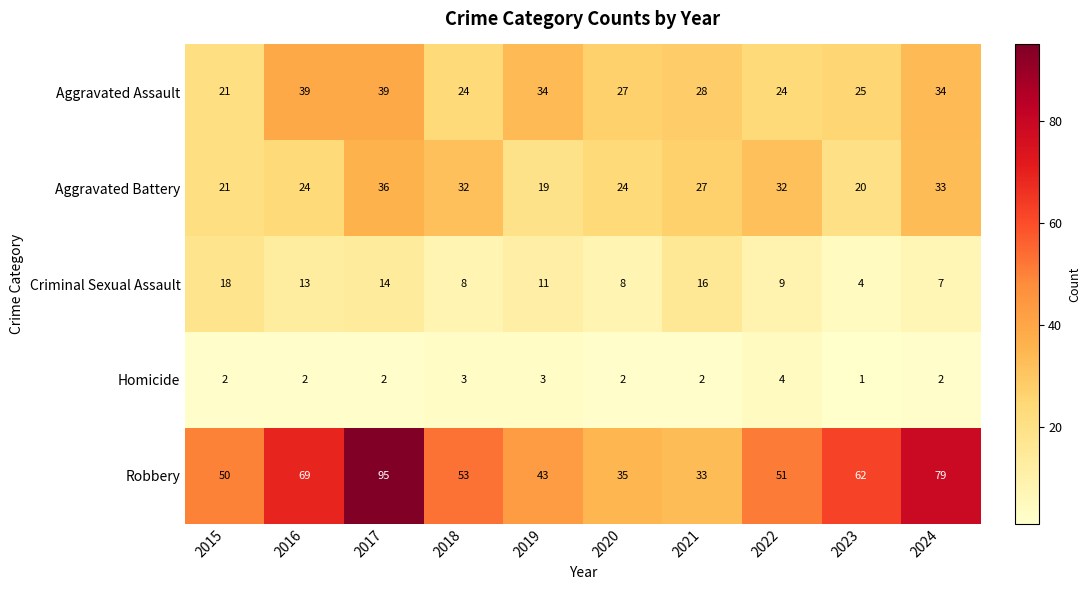

The value of Robbery at 2020 is 21. True or false?

False